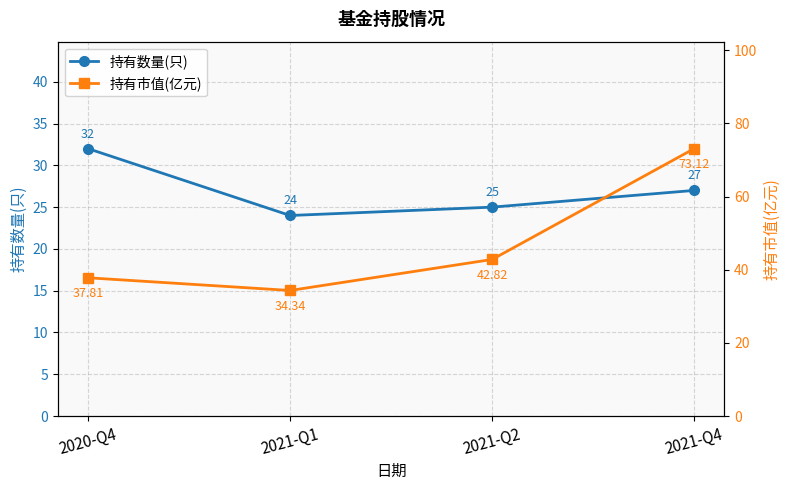

True or false: 持有市值(亿元) and 持有数量(只) intersect in this chart.

False